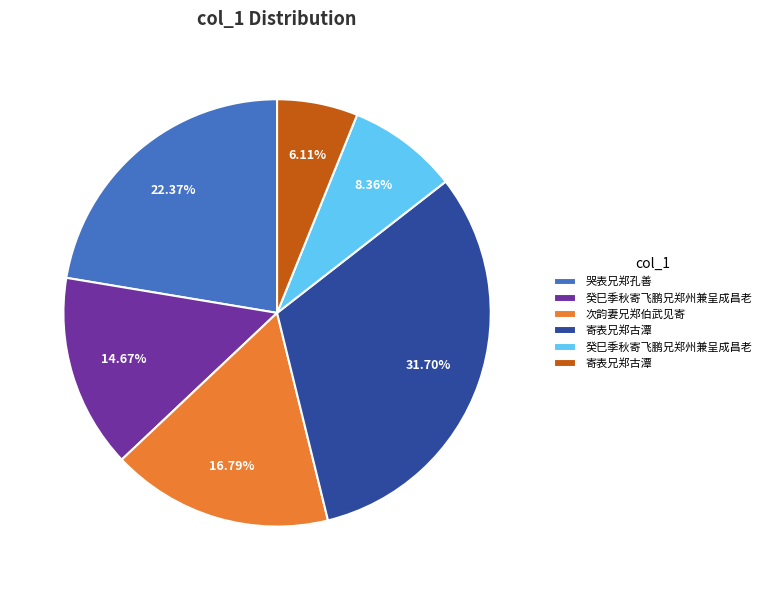

Is there any slice that represents more than half of the pie?

No